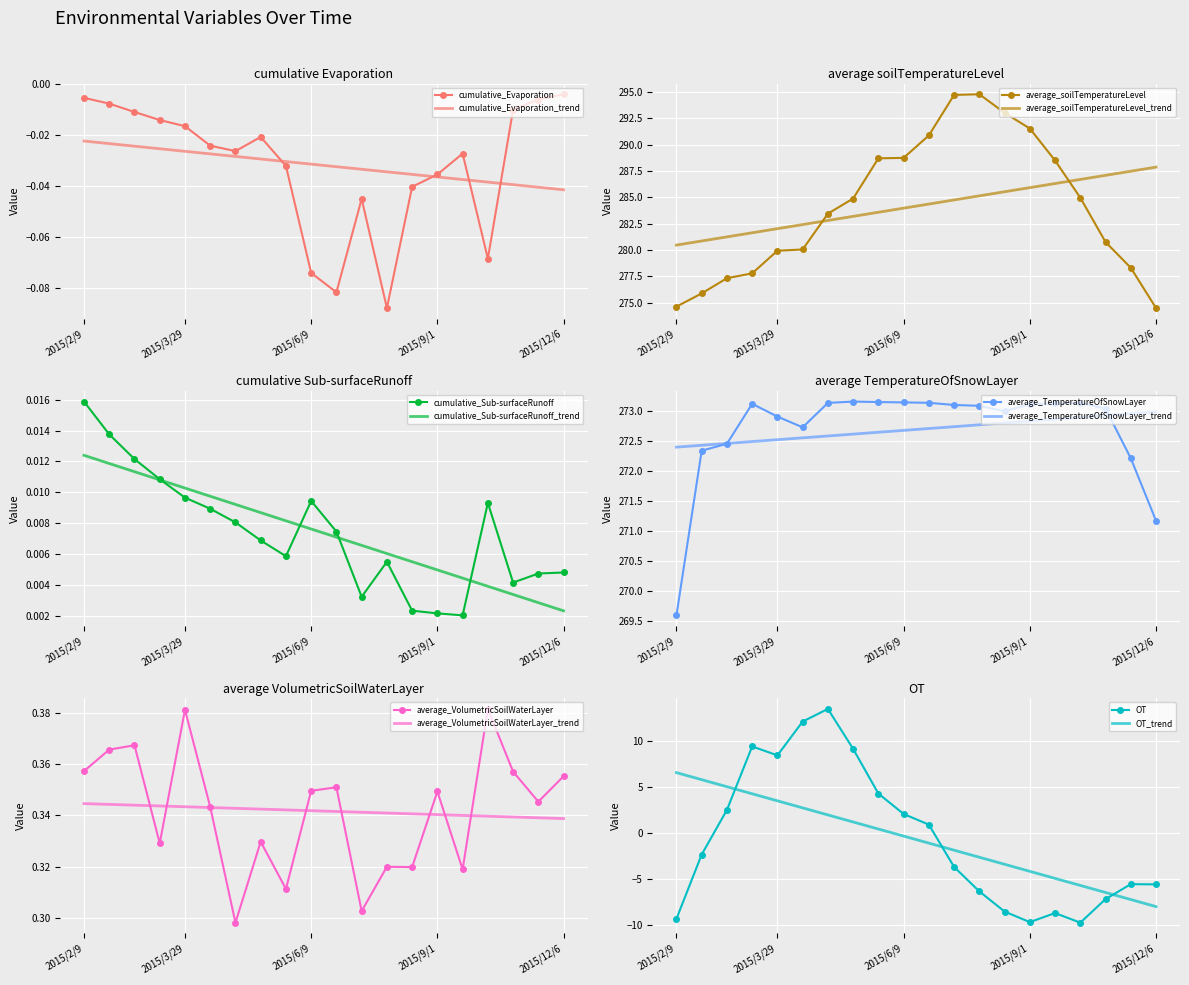

What is the difference between the maximum and minimum values in the cumulative_Evaporation series?

0.1